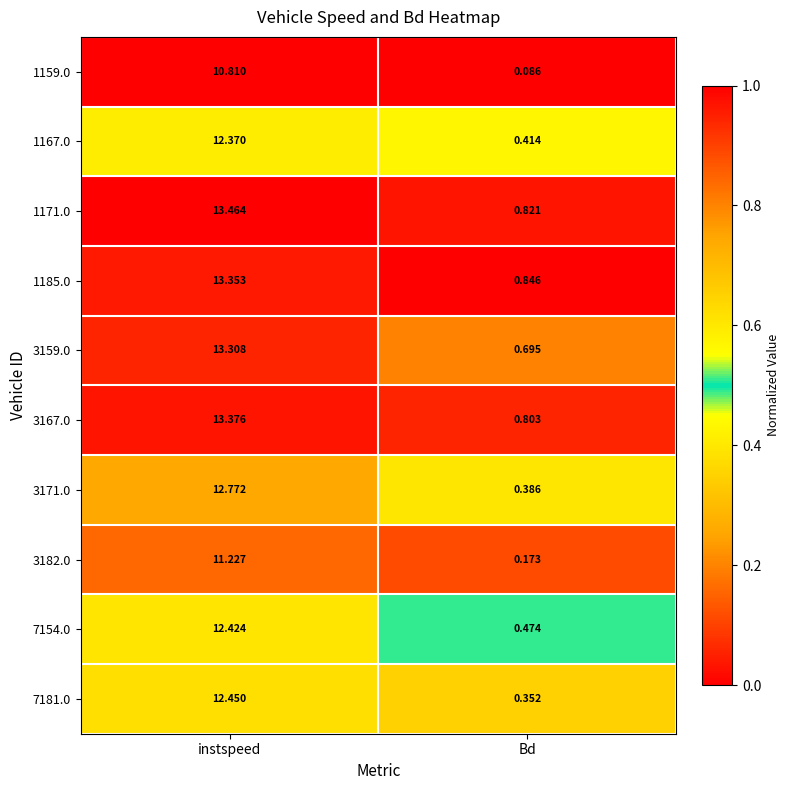

Which label corresponds to the largest value in the chart?

instspeed